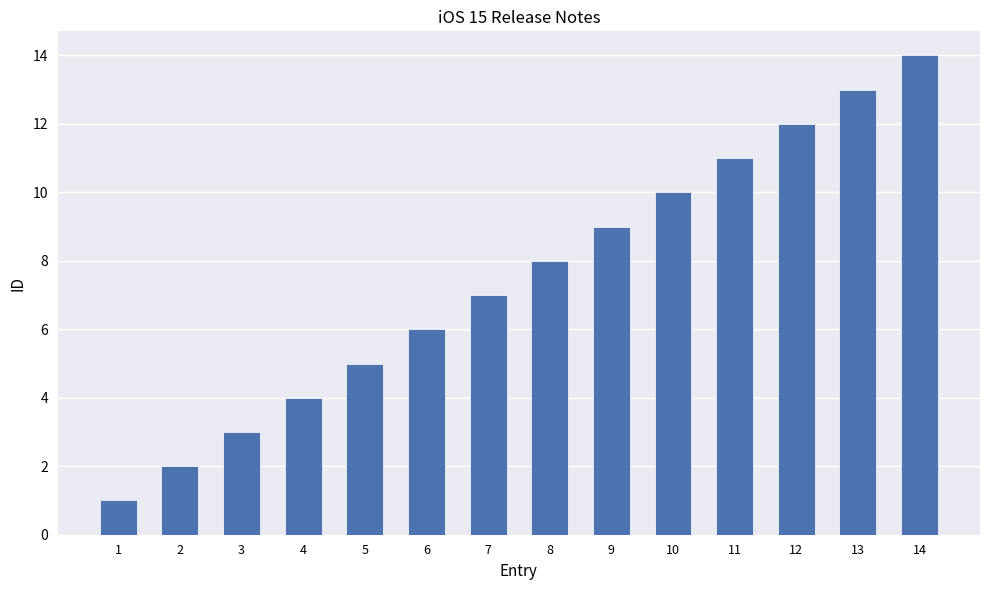

Which label corresponds to the largest value in the chart?

14